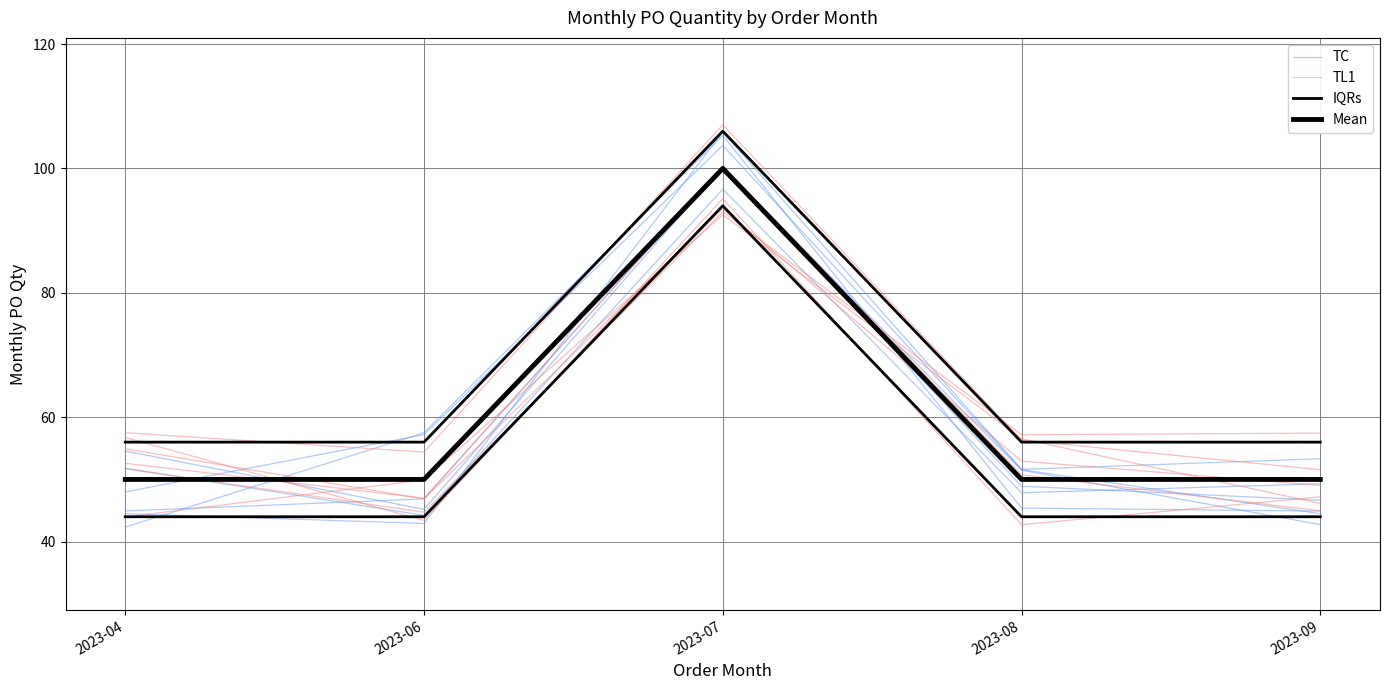

What is the difference between the maximum and minimum values in the IQRs series?

50.0